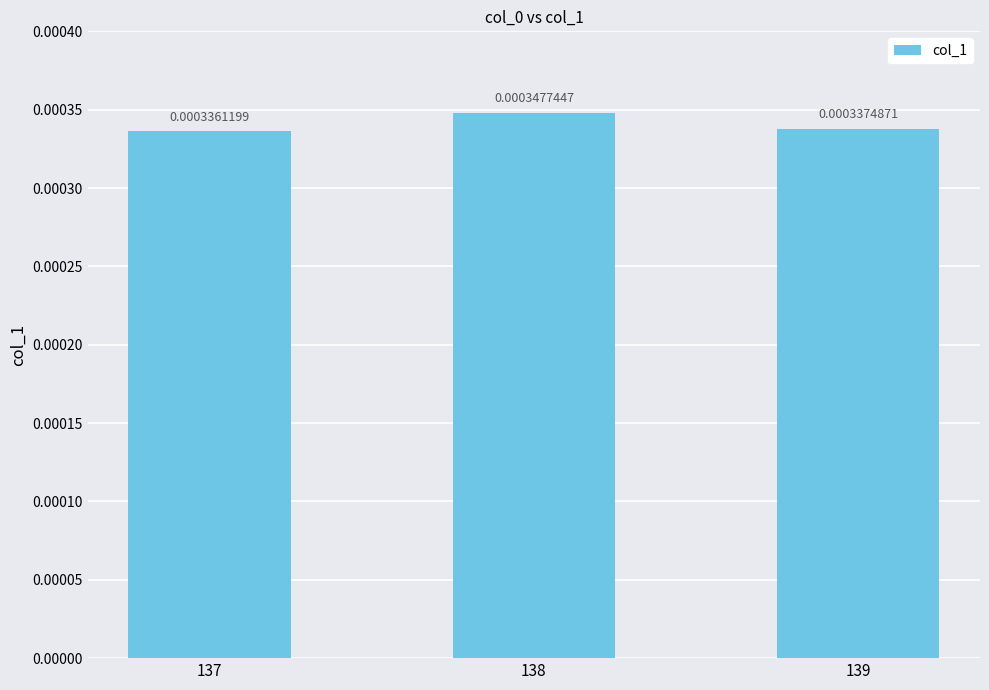

List the labels in order of value, smallest first.

137, 139, 138